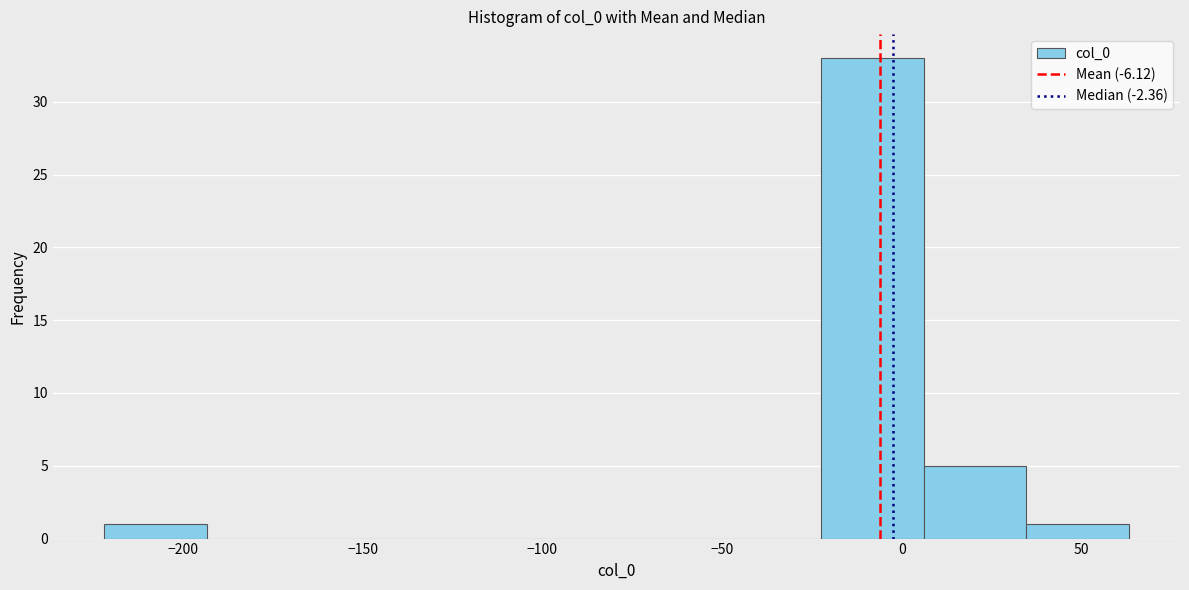

Which range on the x-axis has the tallest bar?

-20 to 5